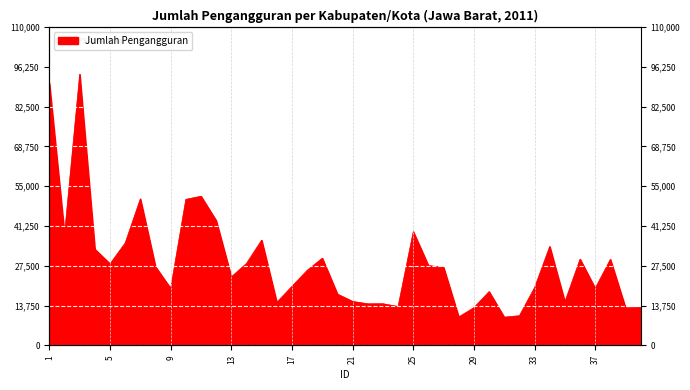

List the labels in order of value, smallest first.

31, 28, 32, 39, 29, 40, 24, 22, 23, 16, 35, 21, 20, 30, 9, 37, 33, 17, 13, 18, 27, 8, 26, 5, 14, 38, 36, 19, 4, 34, 6, 15, 2, 25, 12, 10, 7, 11, 1, 3